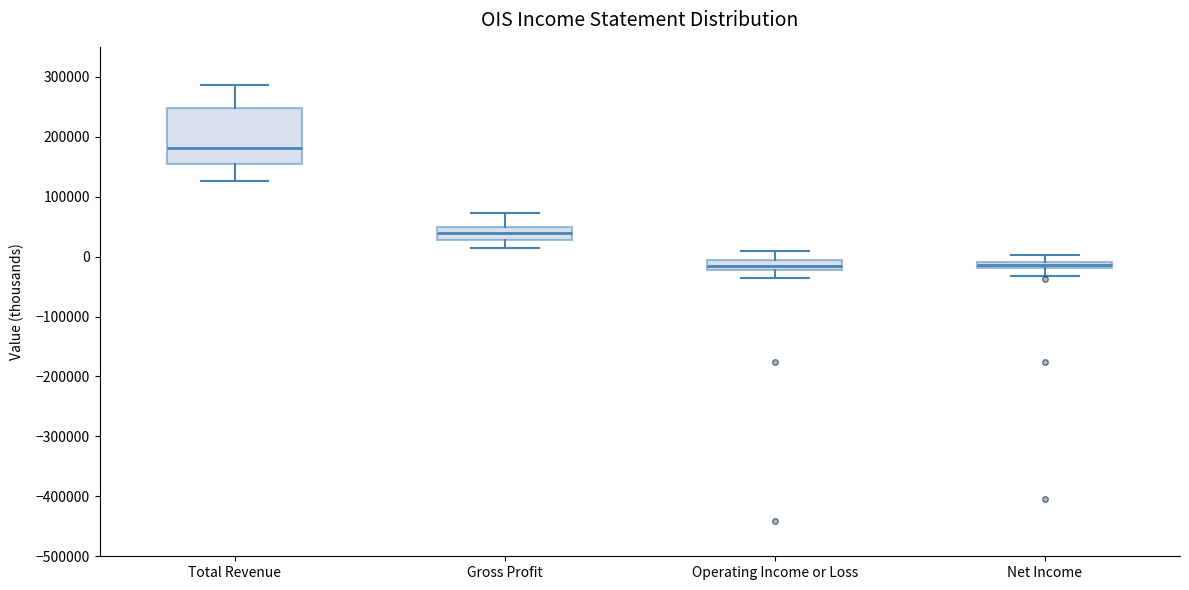

Which box is the tallest, from its lower edge to its upper edge?

Total Revenue